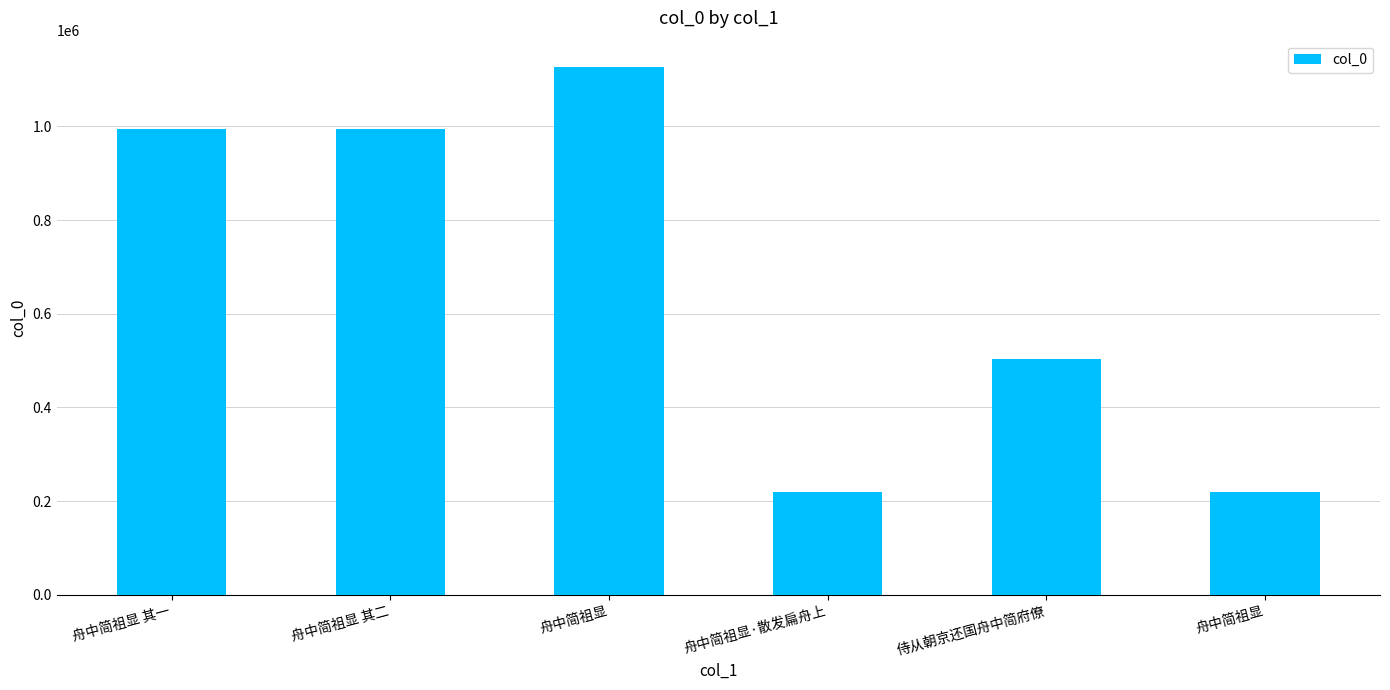

The value at 侍从朝京还国舟中简府僚 is 129386. True or false?

False